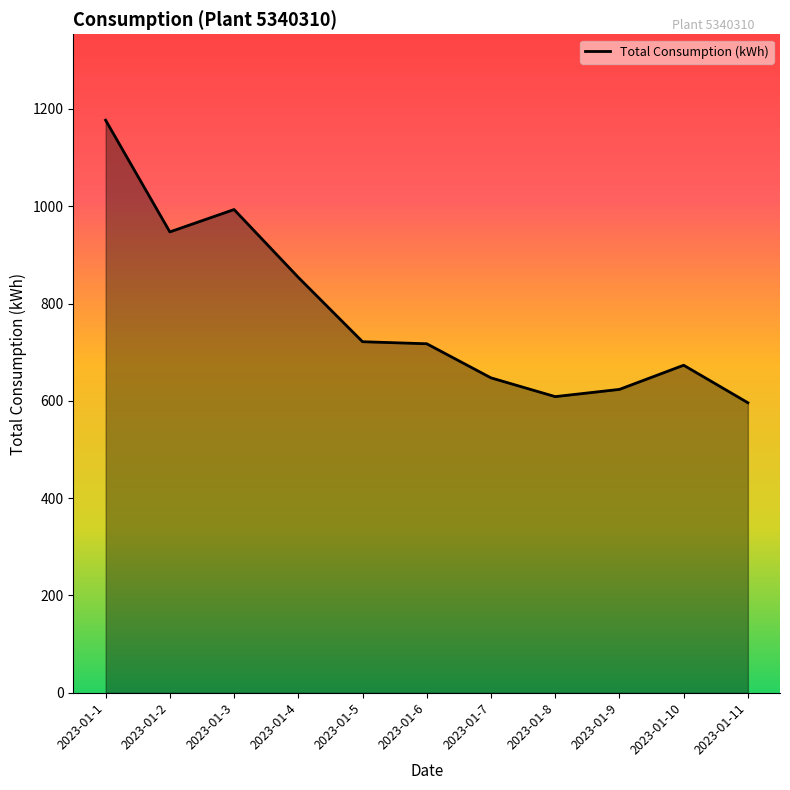

At which category does the chart reach its peak across all series?

2023-01-1